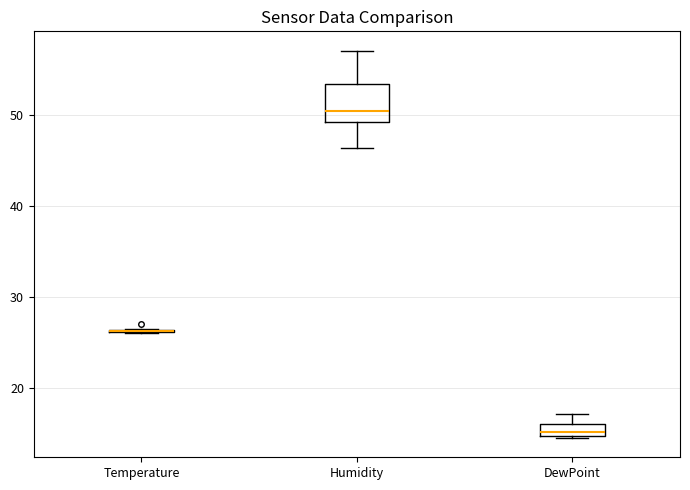

Where does the upper whisker of the box for DewPoint end on the y-axis? The values are not printed on the chart, so give them approximately, as read against the axis.

17